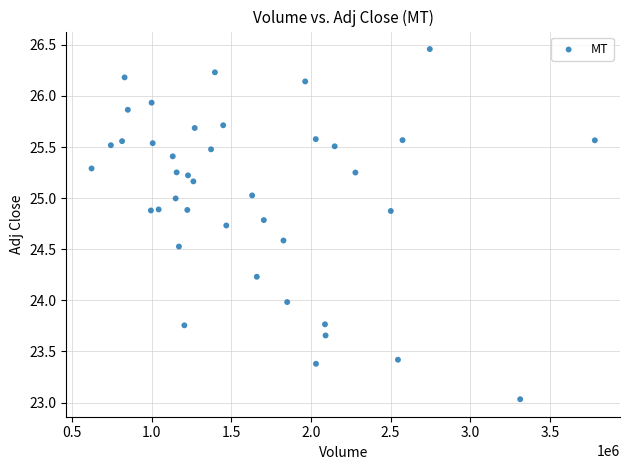

What is the range of X values (max minus min)?

3159500.0